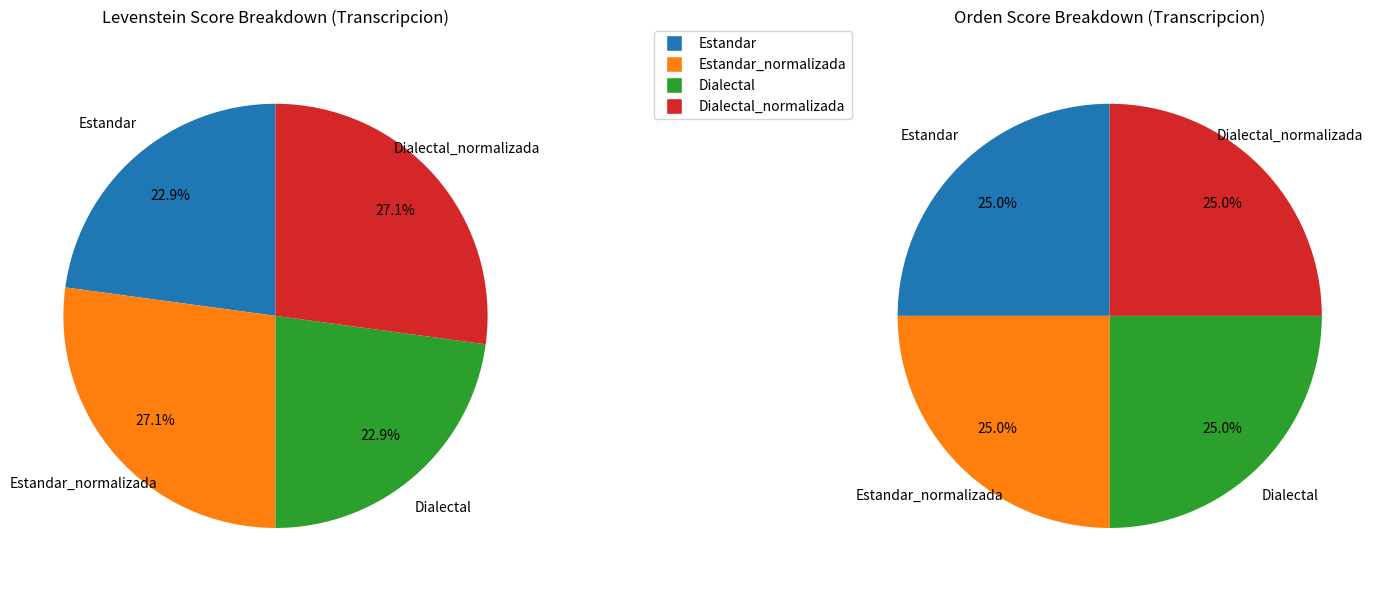

To the nearest percent, what is the difference between the Dialectal and Dialectal_normalizada slice percentages?

4%